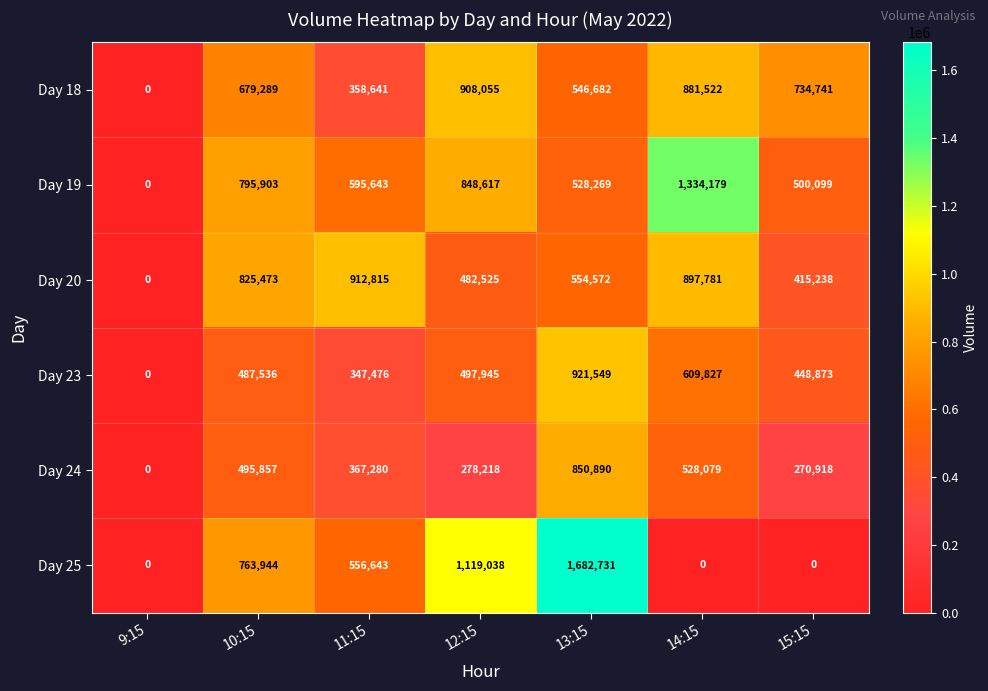

At which category is the sum across all series the highest?

13:15